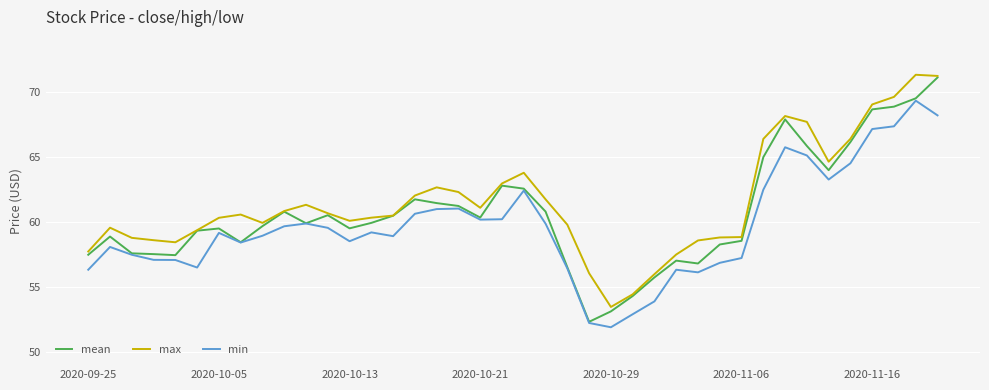

True or false: max and min intersect in this chart.

False